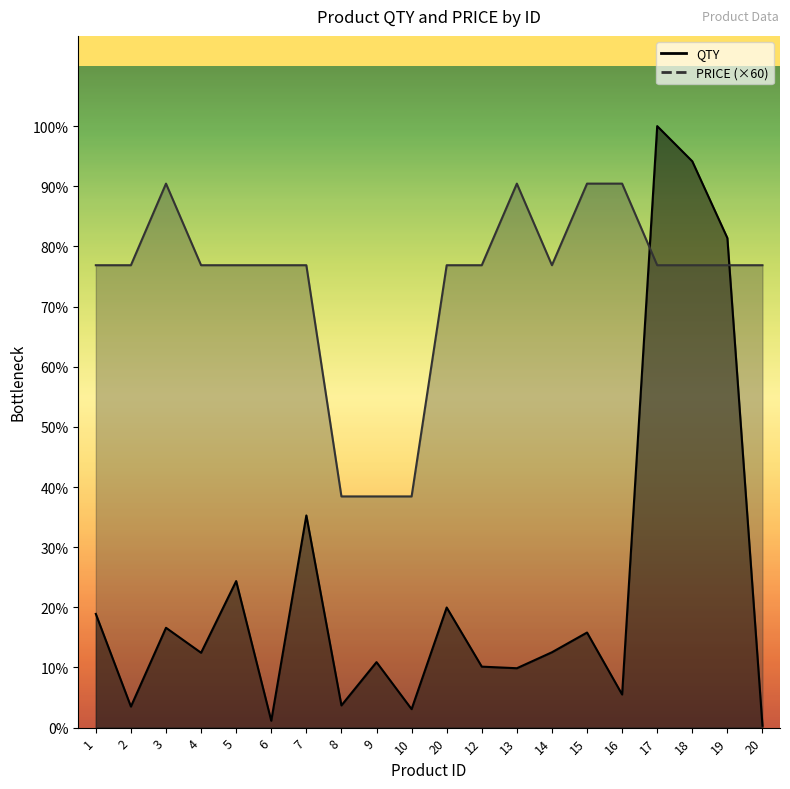

Rank the series by their maximum value, from lowest to highest.

PRICE, QTY